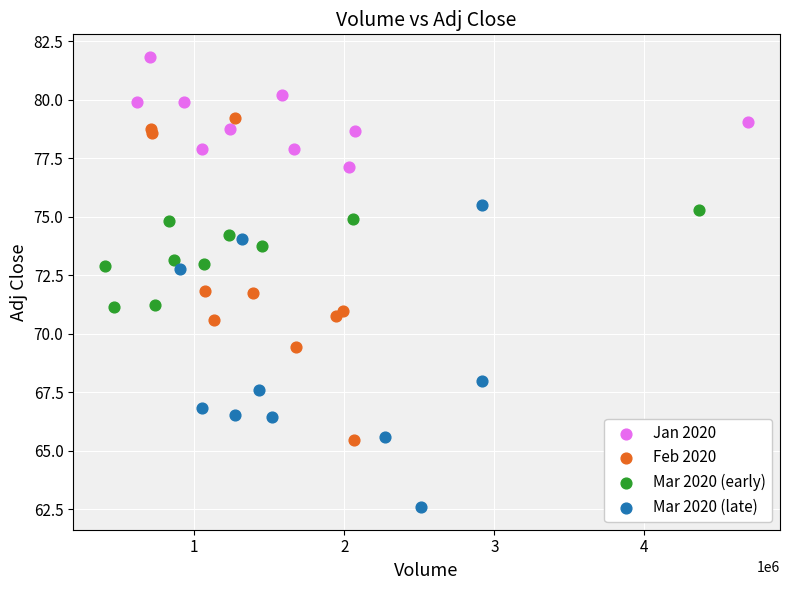

What are all the series names shown in the legend?

Jan 2020, Feb 2020, Mar 2020 (early), Mar 2020 (late)